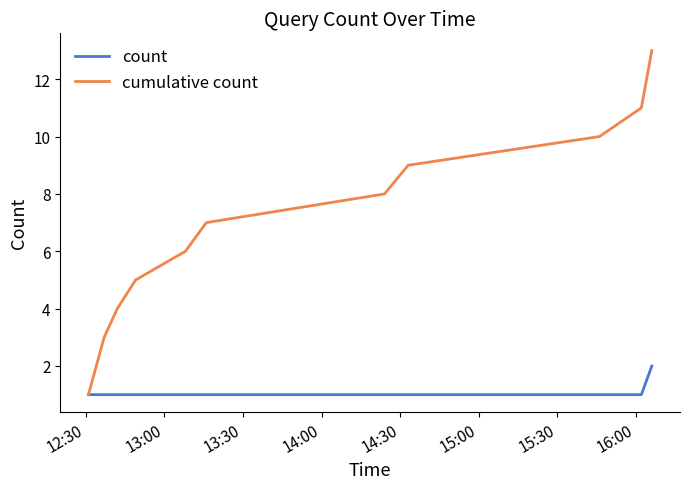

What are all the series names shown in the legend?

count, cumulative count